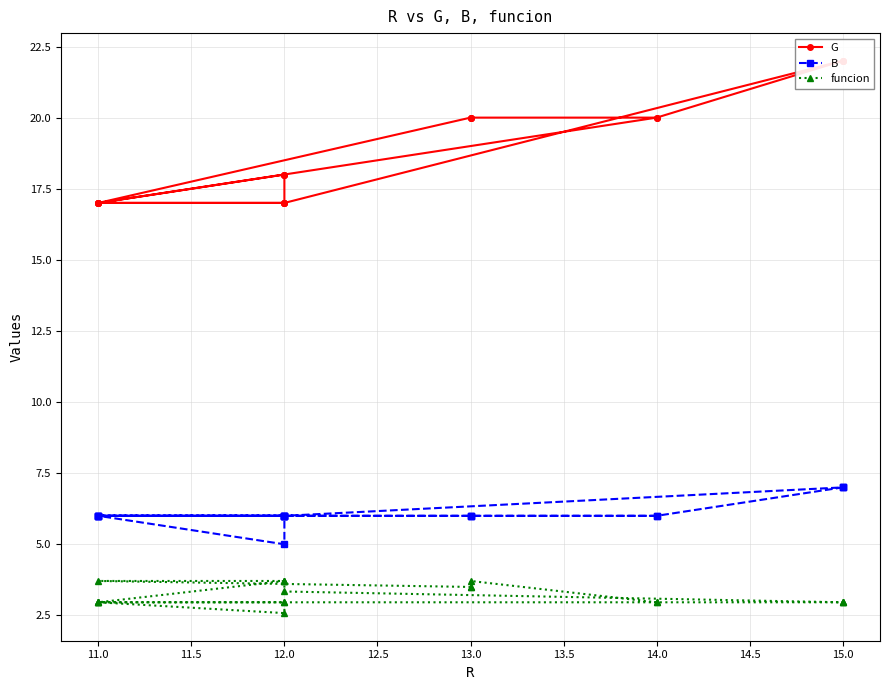

The value of G at 11.0 is 11.0. True or false?

False